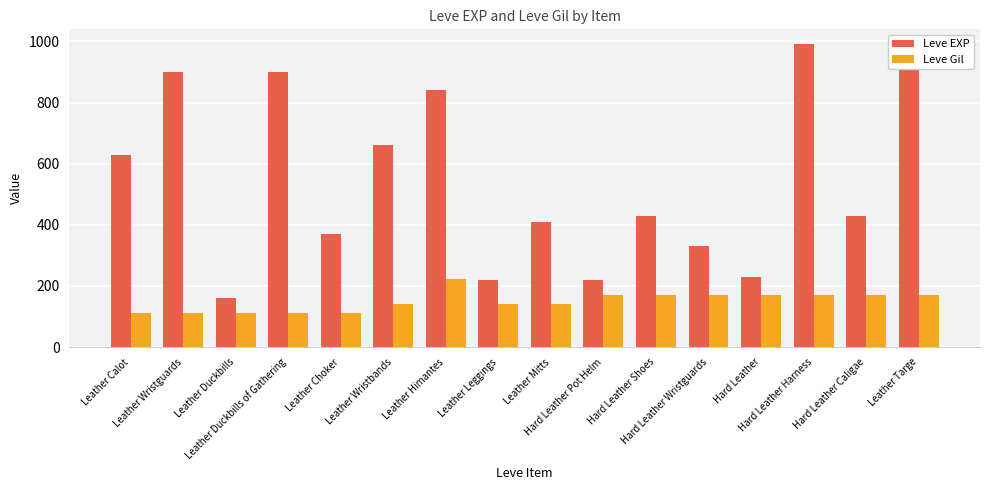

Rank the series by their average value, from lowest to highest.

Leve Gil, Leve EXP